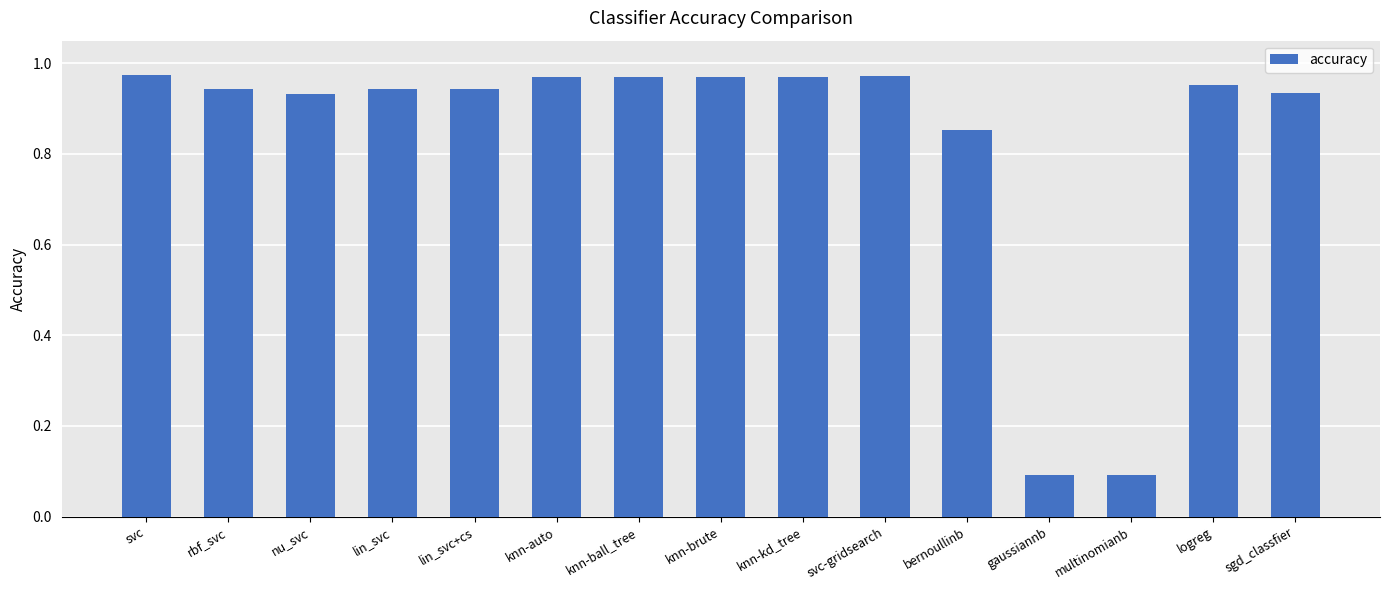

How many series are shown in this chart?

1